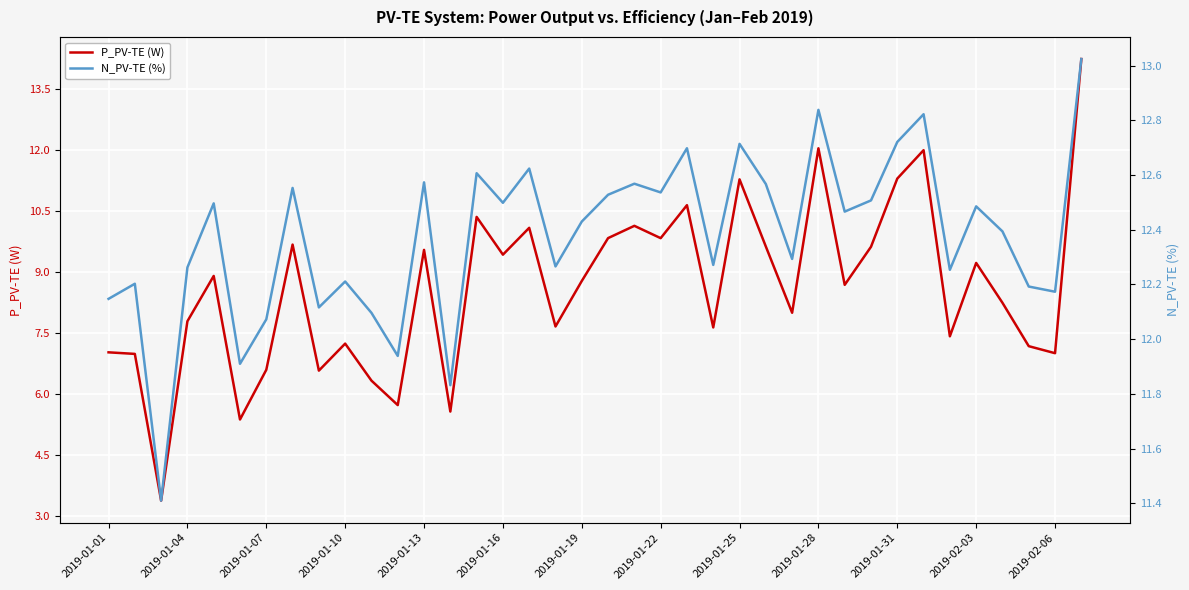

What is the maximum value for P_PV-TE (W)?

14.2